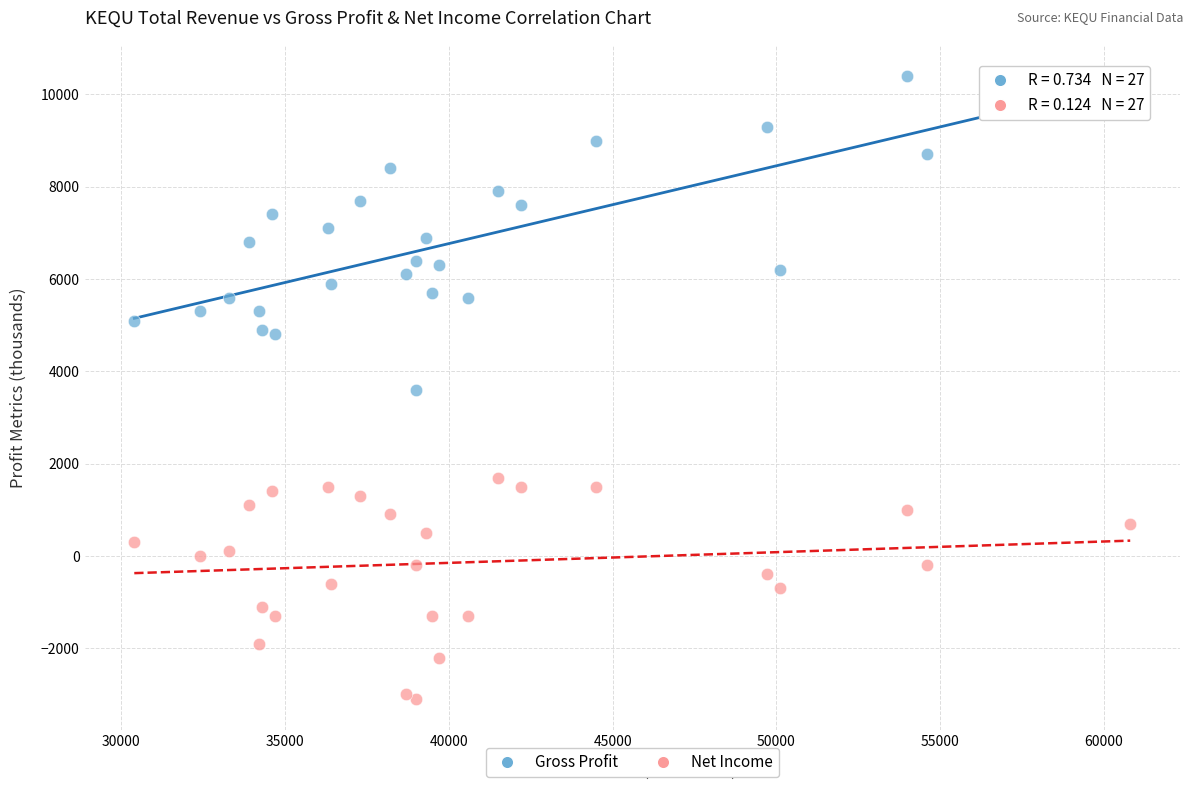

Which series has the largest Y range (max minus min)?

Gross Profit